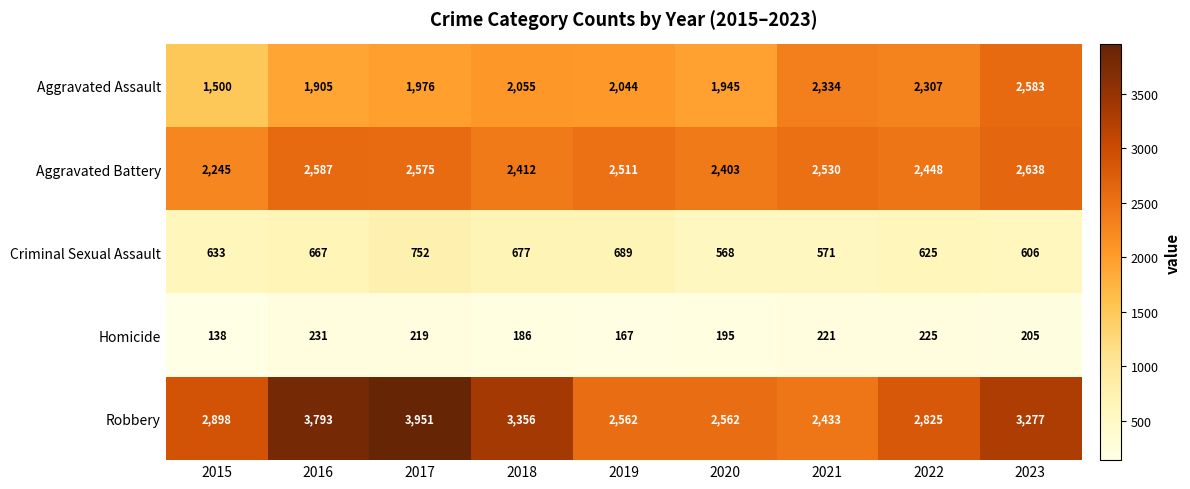

At which label is Robbery closest to 3192?

2023